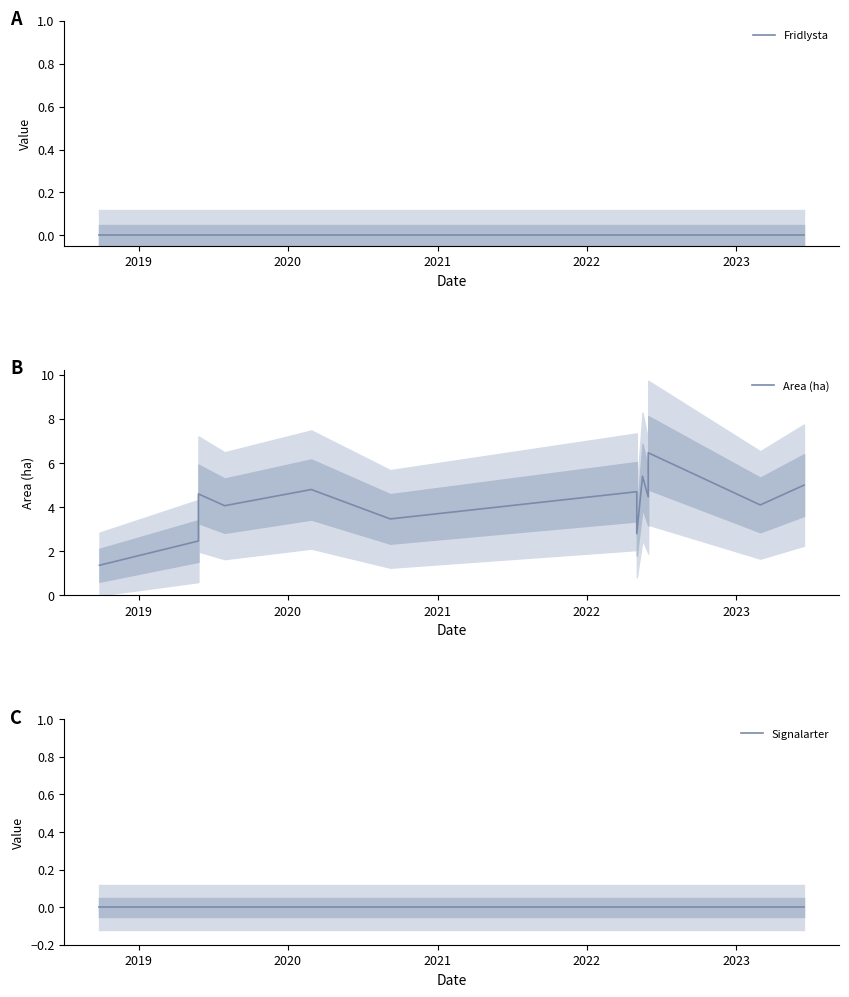

Is it true that Area (ha) equals 0.7 at 2019?

False